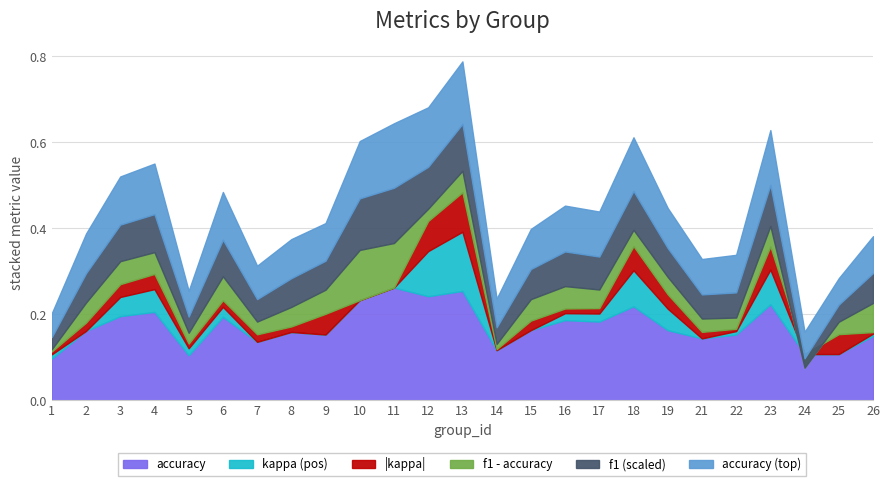

The f1 series shows 0.3 at 5. True or false?

True